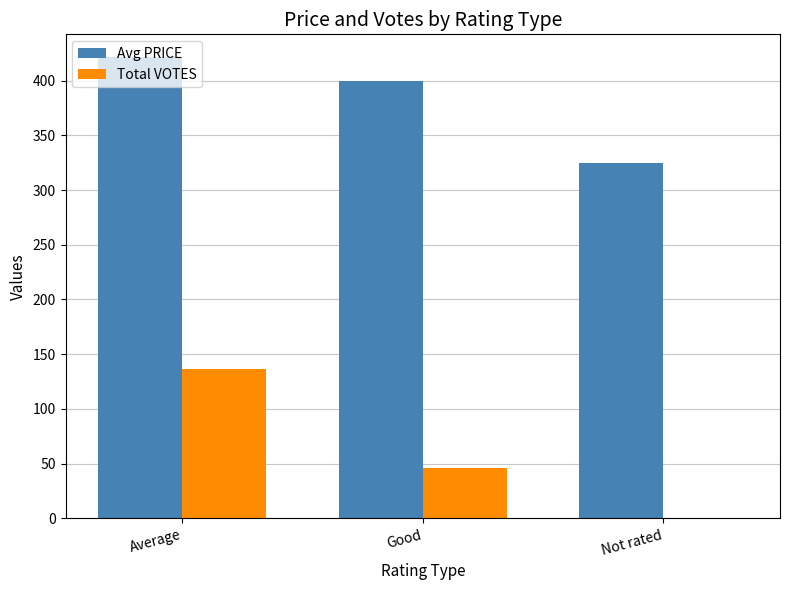

What is the sum of all Total VOTES values?

182.0